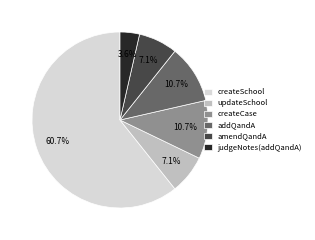

Which category has the smallest portion of the pie?

judgeNotes(addQandA)